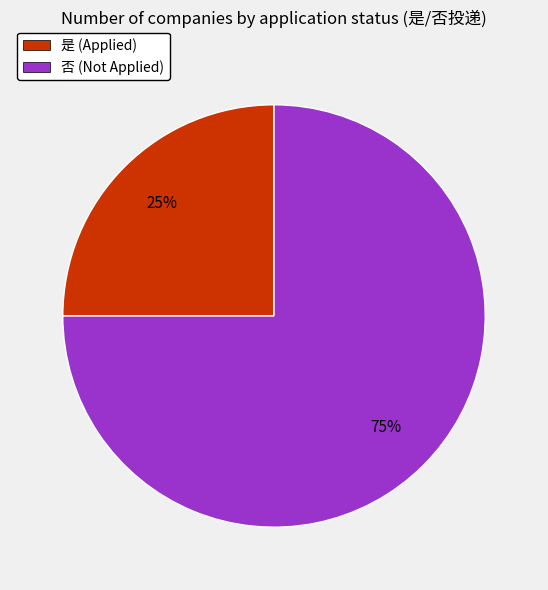

Is the sum of 否 (Not Applied) and 是 (Applied) greater than half?

Yes